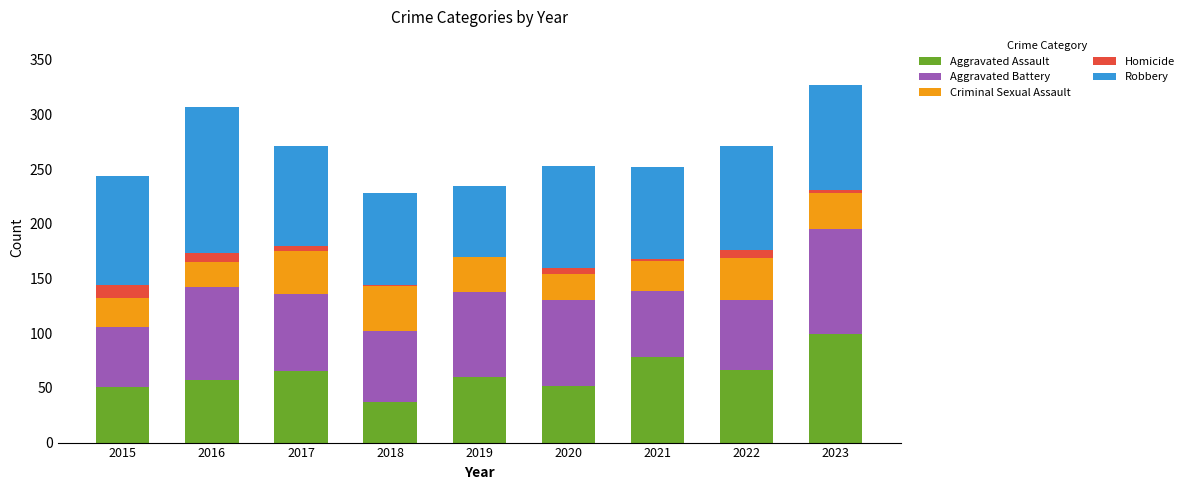

The value of Aggravated Assault at 2023 is 99. True or false?

True